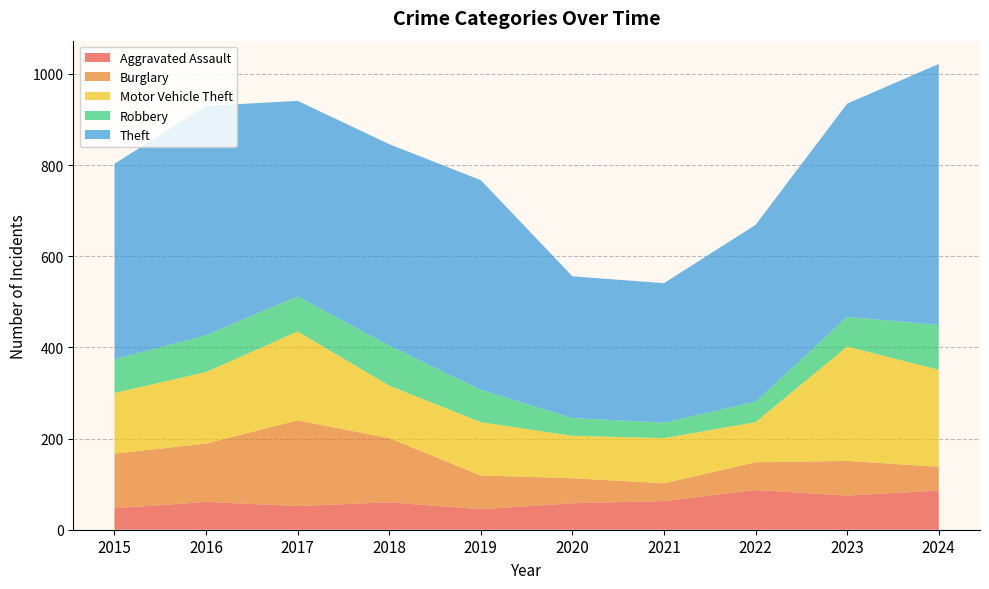

Reading right to left, transcribe all the data shown in this chart.

Aggravated Assault: 2024=86	2023=75	2022=87	2021=63	2020=58	2019=45	2018=60	2017=52	2016=61	2015=47
Burglary: 2024=52	2023=76	2022=61	2021=39	2020=55	2019=74	2018=141	2017=188	2016=128	2015=120
Motor Vehicle Theft: 2024=213	2023=251	2022=88	2021=99	2020=93	2019=117	2018=115	2017=195	2016=157	2015=133
Robbery: 2024=98	2023=65	2022=45	2021=34	2020=39	2019=71	2018=88	2017=77	2016=81	2015=74
Theft: 2024=573	2023=468	2022=388	2021=306	2020=311	2019=460	2018=442	2017=429	2016=503	2015=429